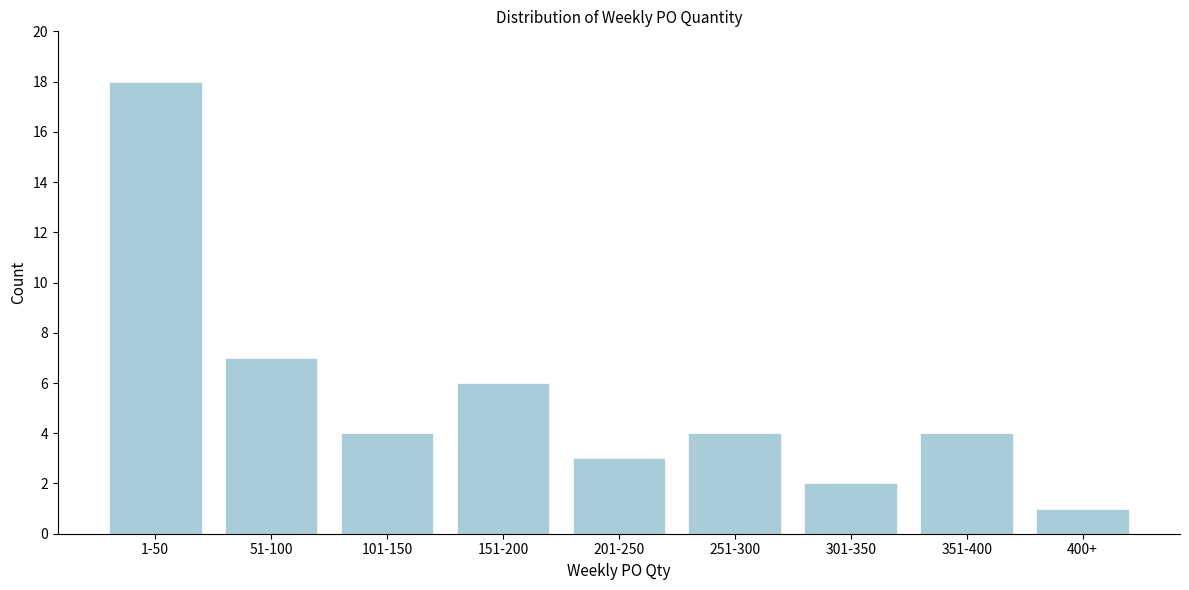

Reading right to left, transcribe all the data shown in this chart.

1	4	2	4	3	6	4	7	18